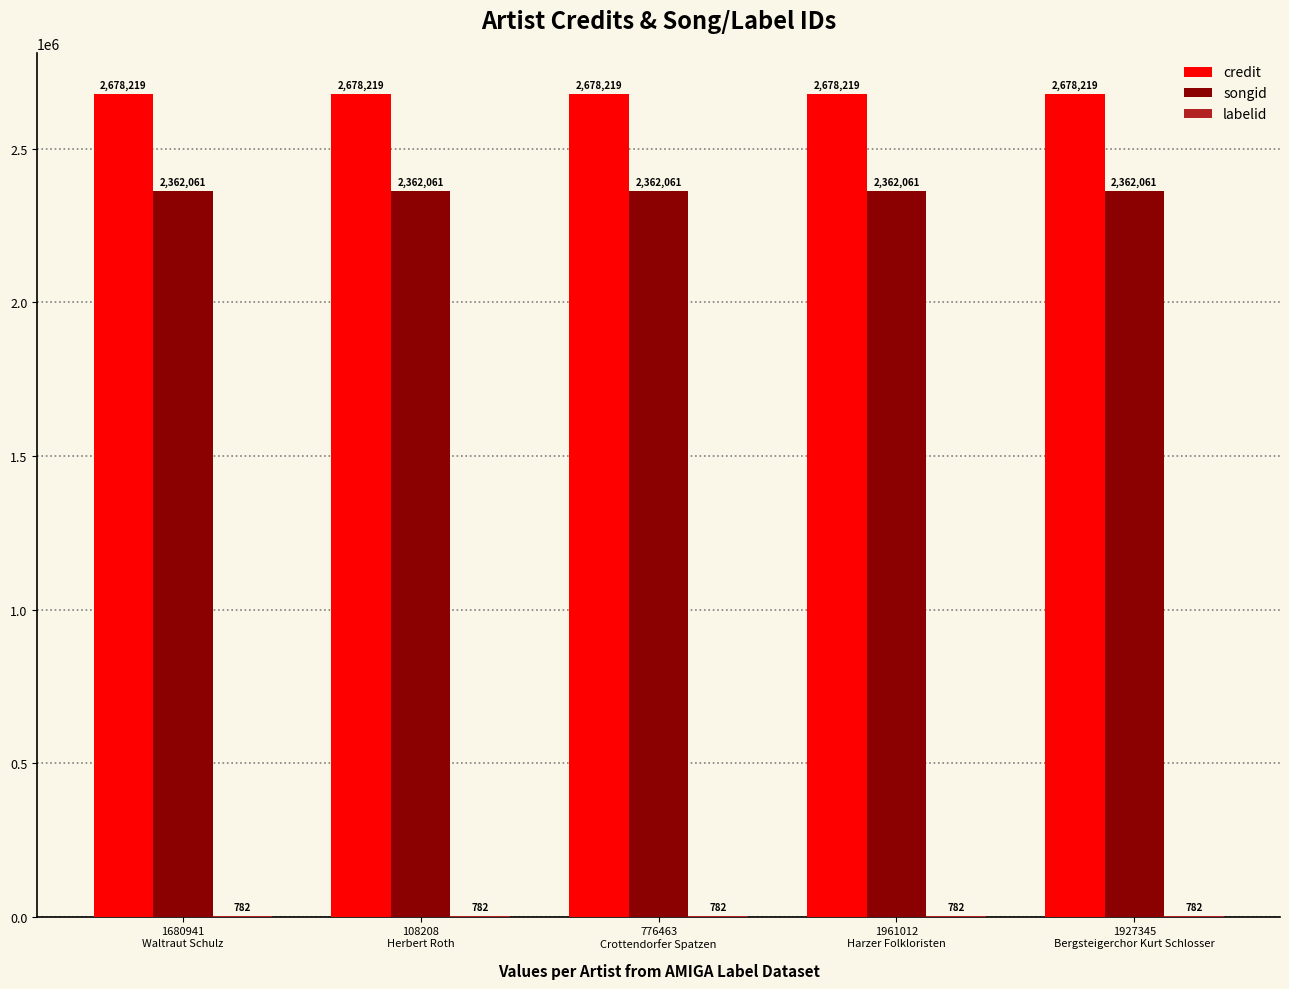

Are the bars horizontal?

No